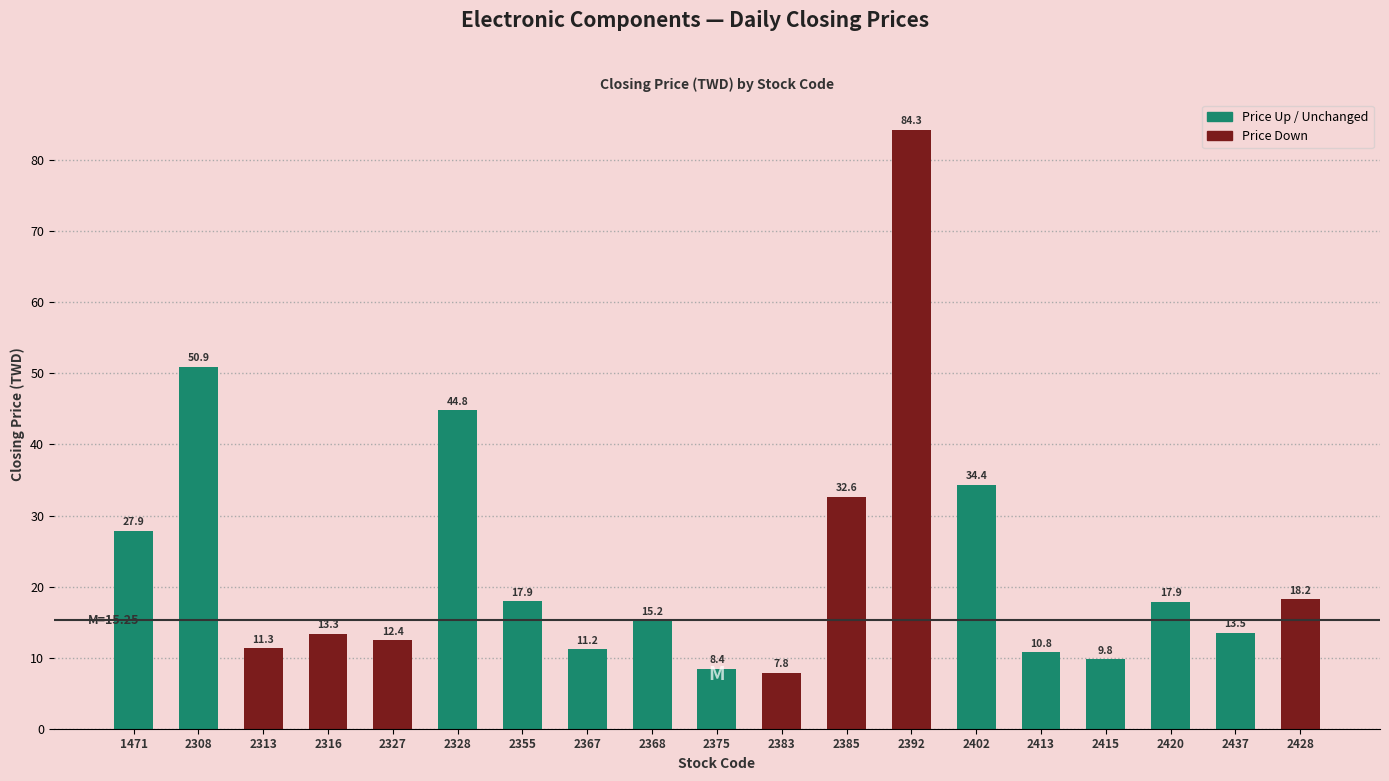

Count the number of values greater than 15.

10